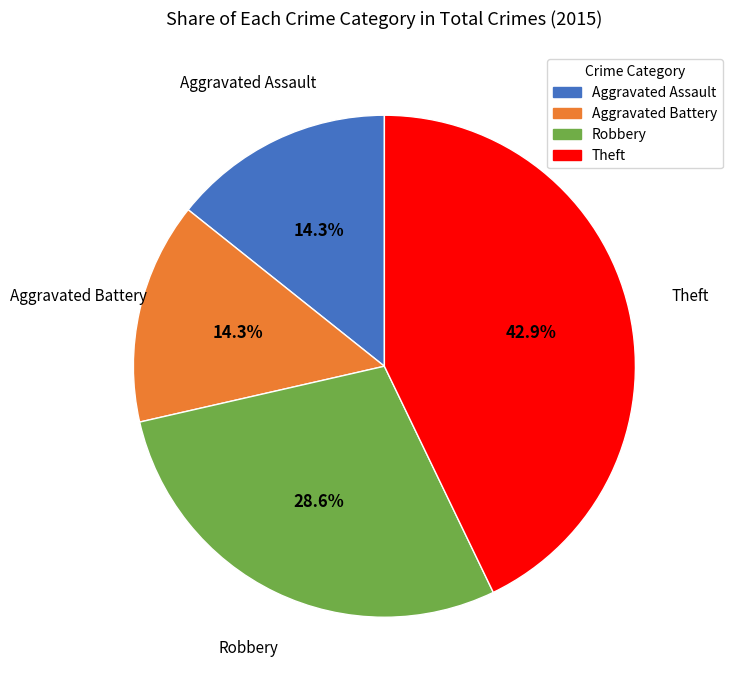

What is the largest slice in the pie chart?

Theft